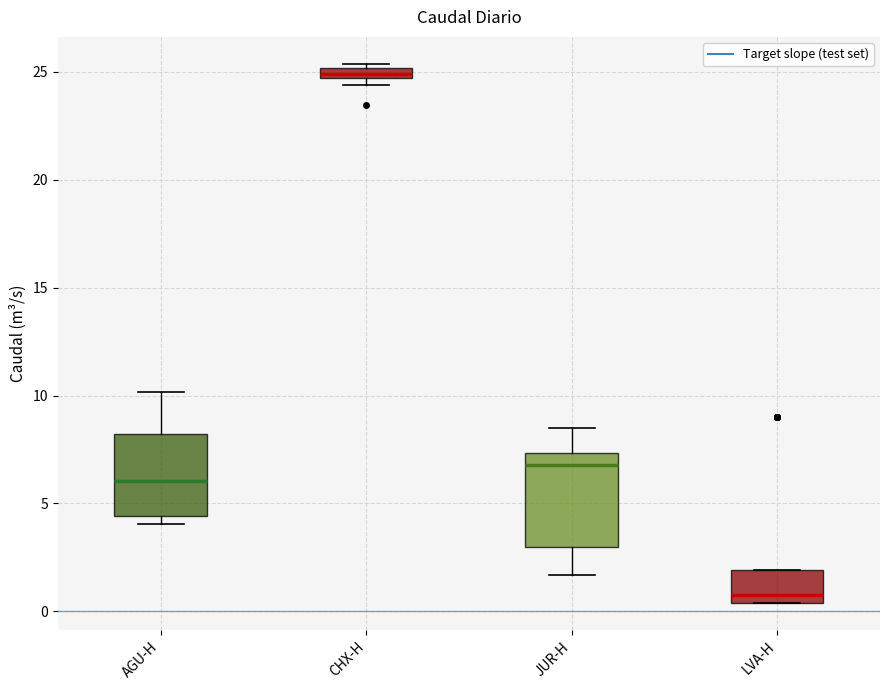

Where is the lower edge of the box for JUR-H on the y-axis? The values are not printed on the chart, so give them approximately, as read against the axis.

3.0